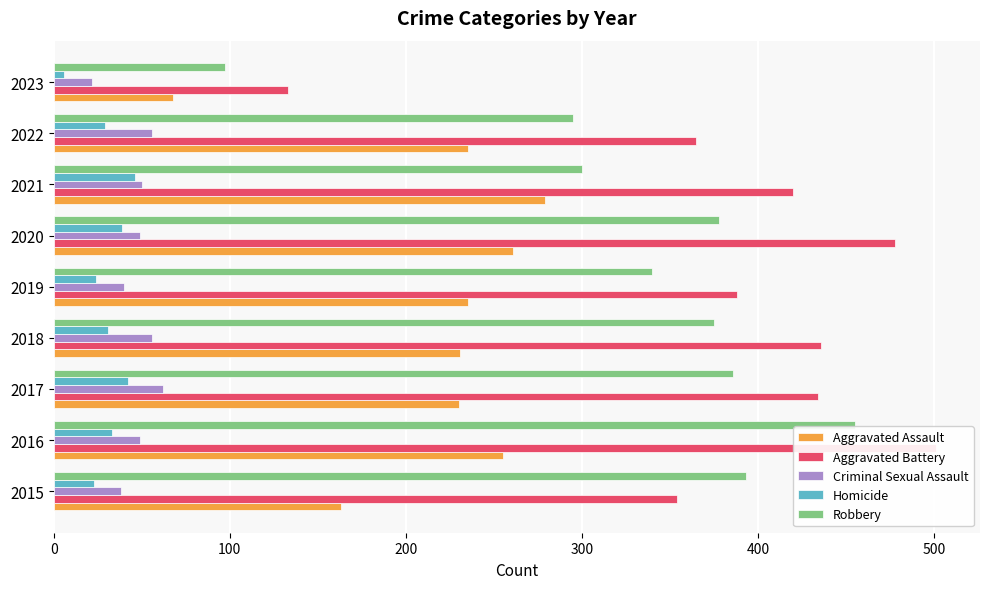

How many bars are there in total?

45